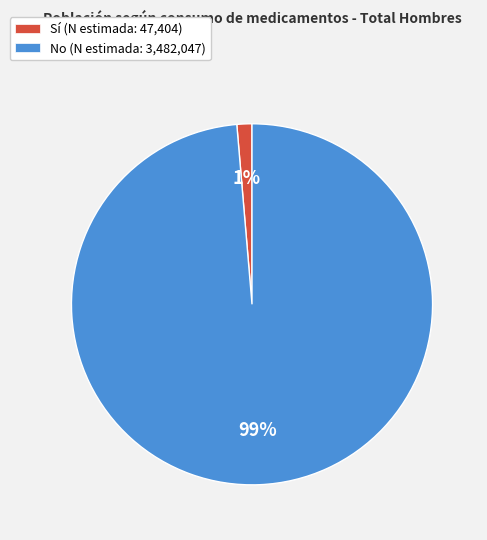

Combined, do No and Sí account for over 50%?

Yes